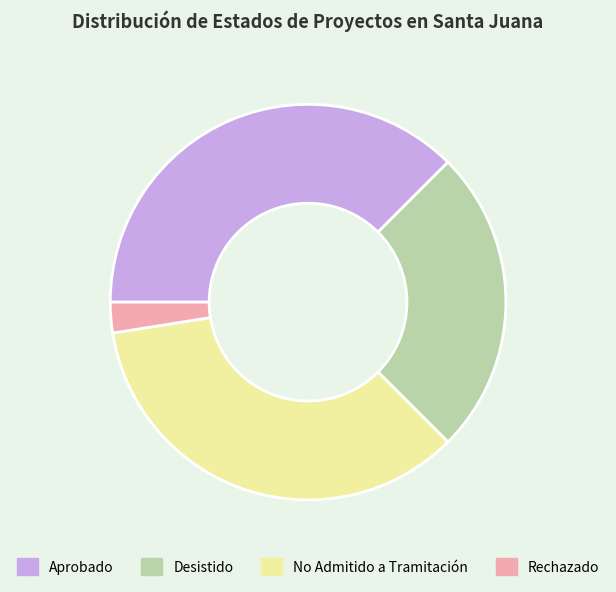

The Rechazado slice represents 15% of the pie. True or false?

False